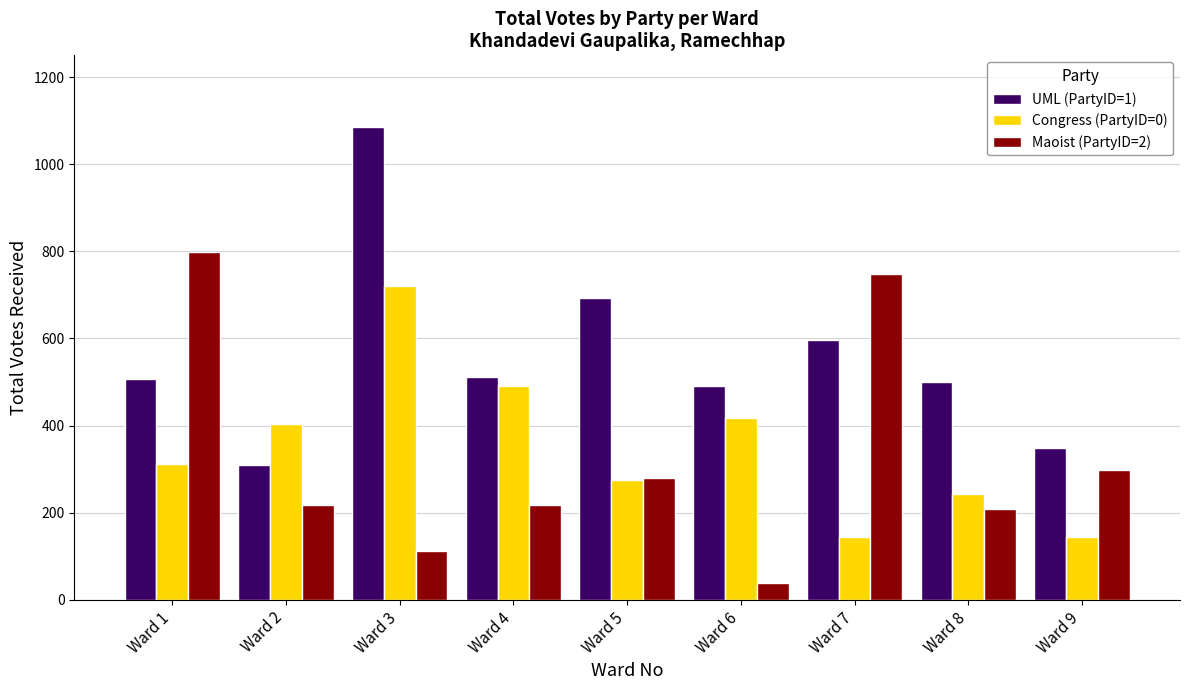

What is the sum of all UML (PartyID=1) values?

5044